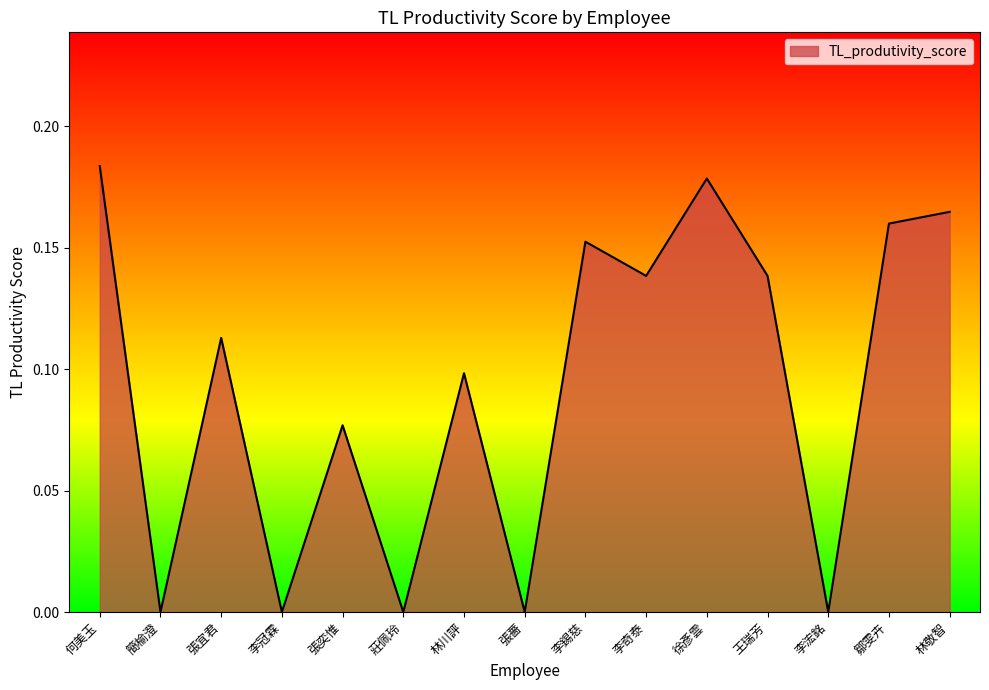

The chart shows a value of 0.0 at 莊佩玲. True or false?

True